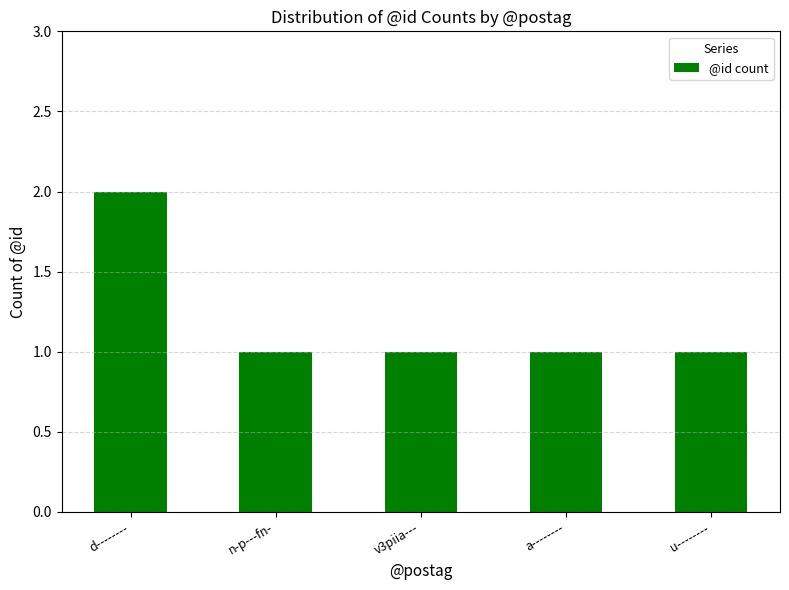

What is the change in value from d-------- to a--------?

-1